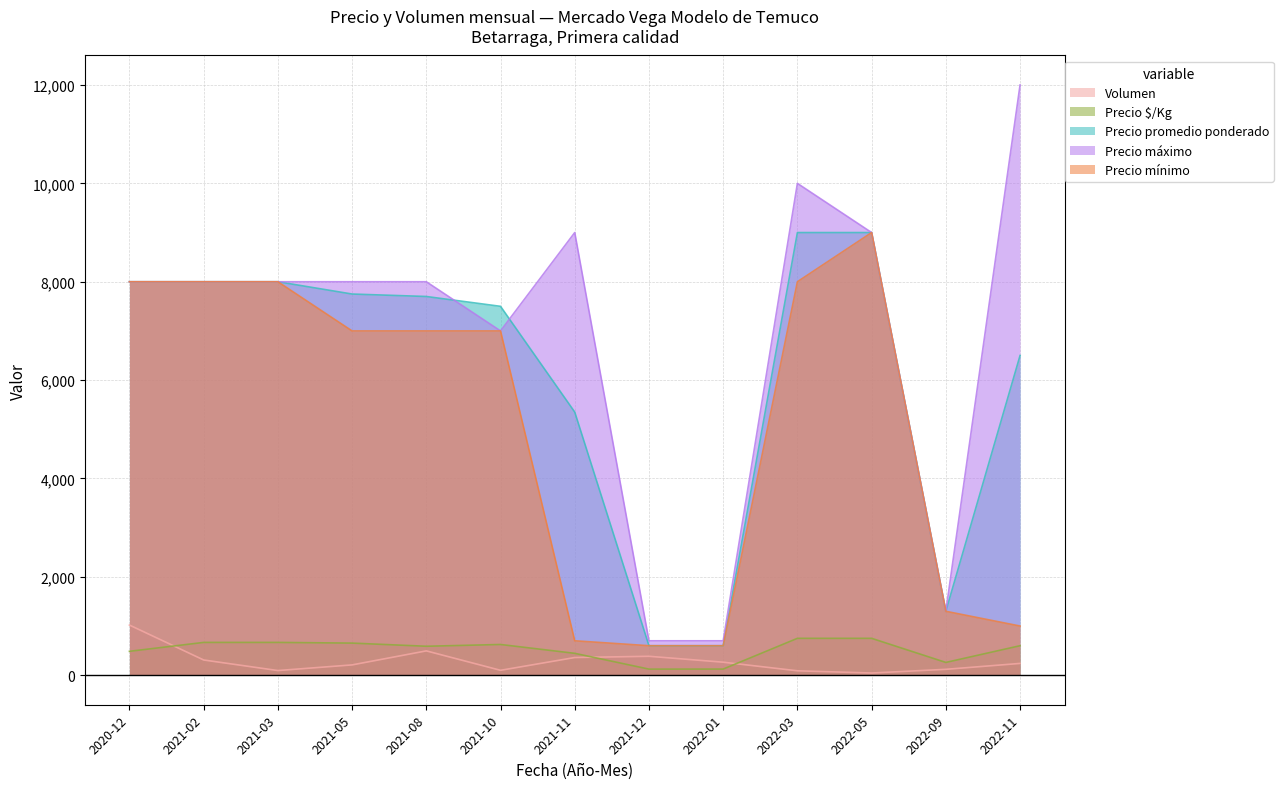

What is the label of the 5th point from the left?

2021-08